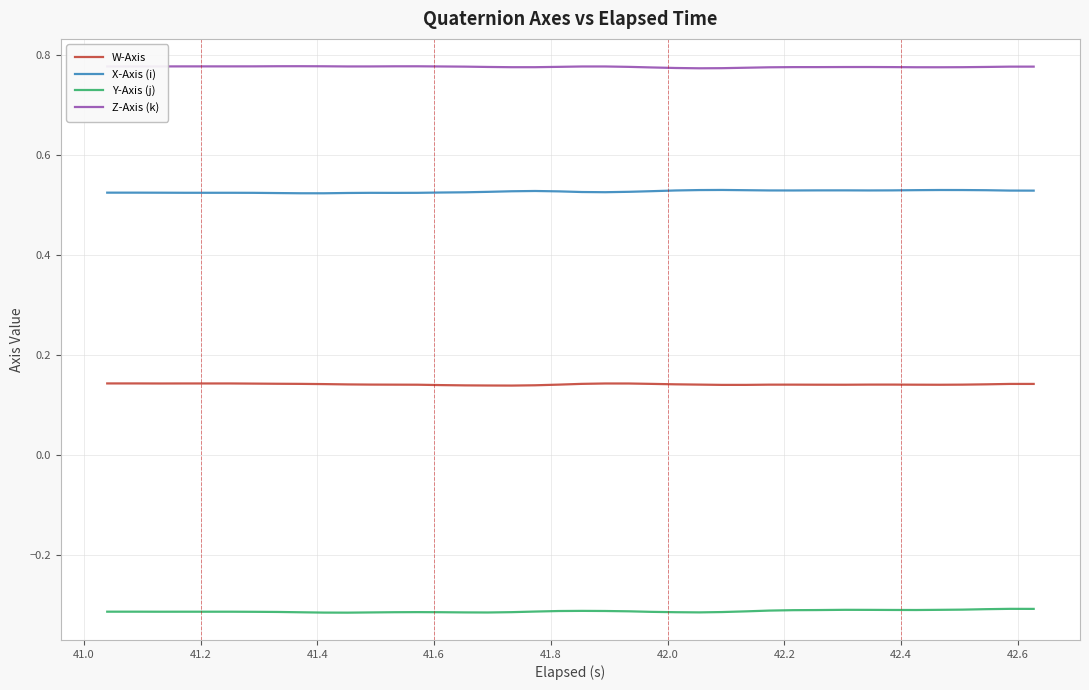

At how many categories does at least one series exceed 0?

40